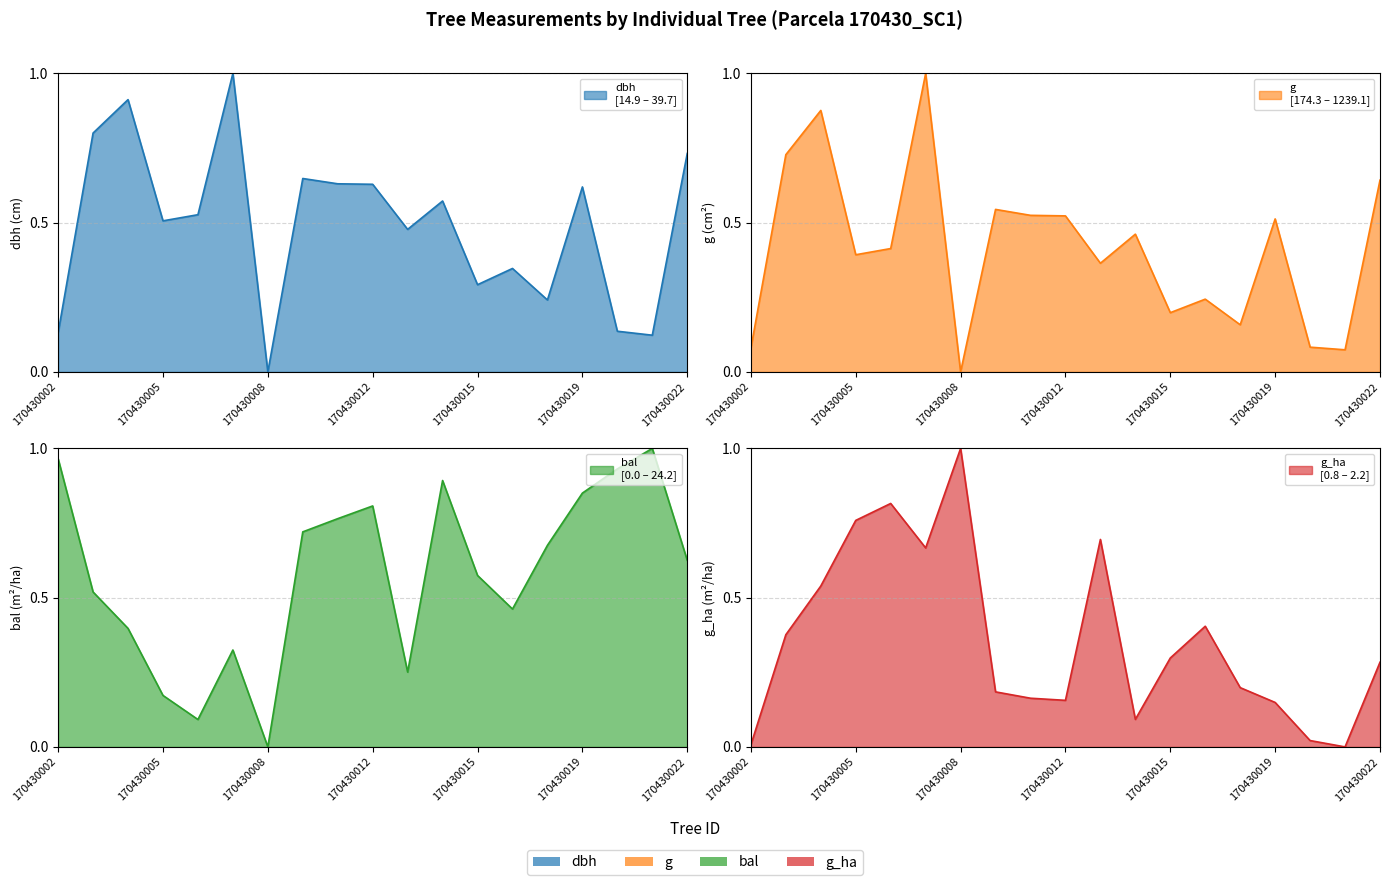

What is the sum of the g_ha values at 170430015 and 170430007?

1.0